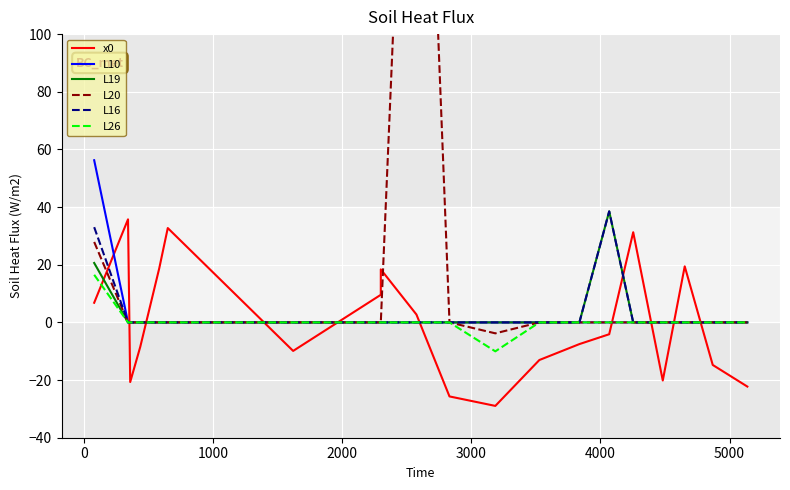

Does the chart display data point markers on the line(s)?

No